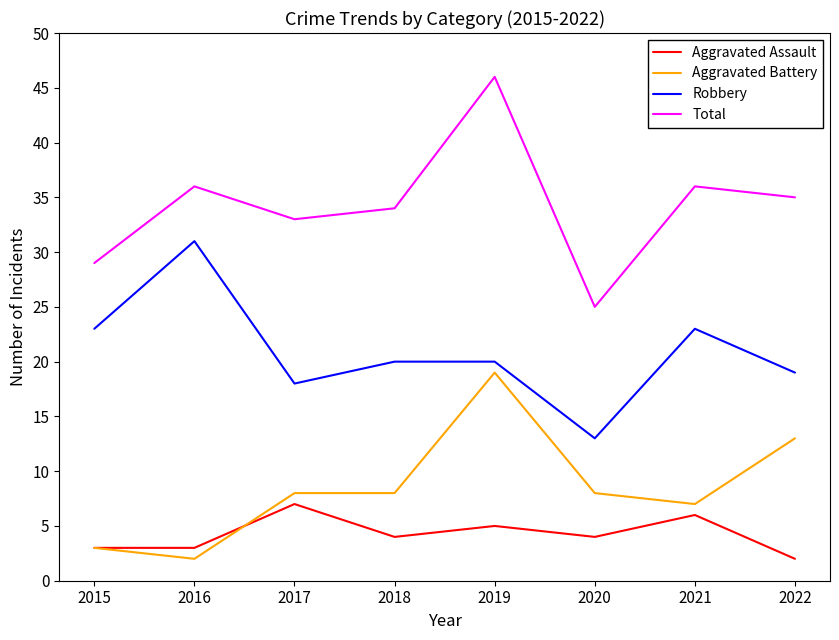

What value does the Robbery series have at 2019, to the nearest 10?

20